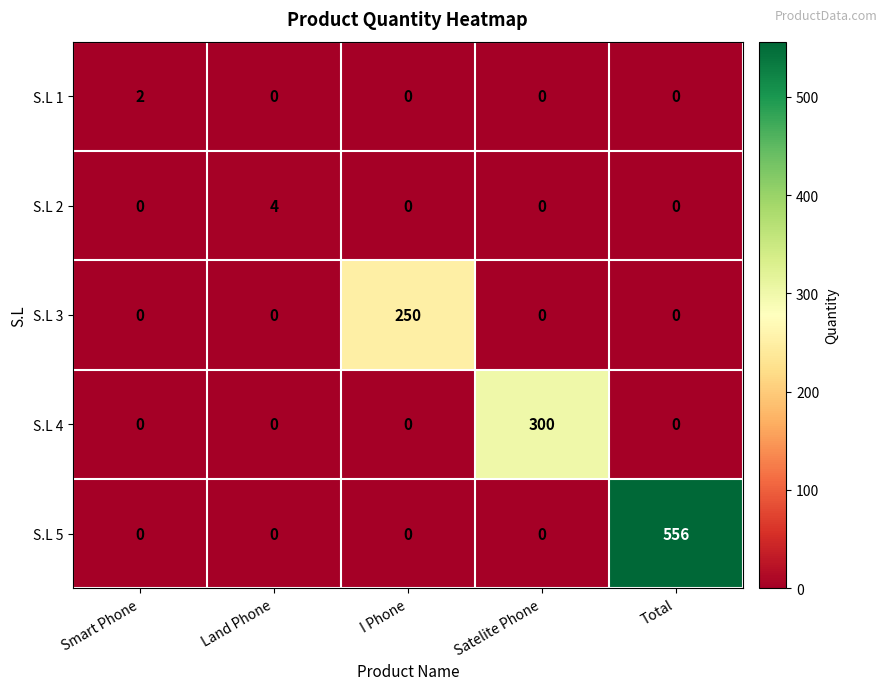

What is the difference between the S.L 2 values at I Phone and Land Phone?

4